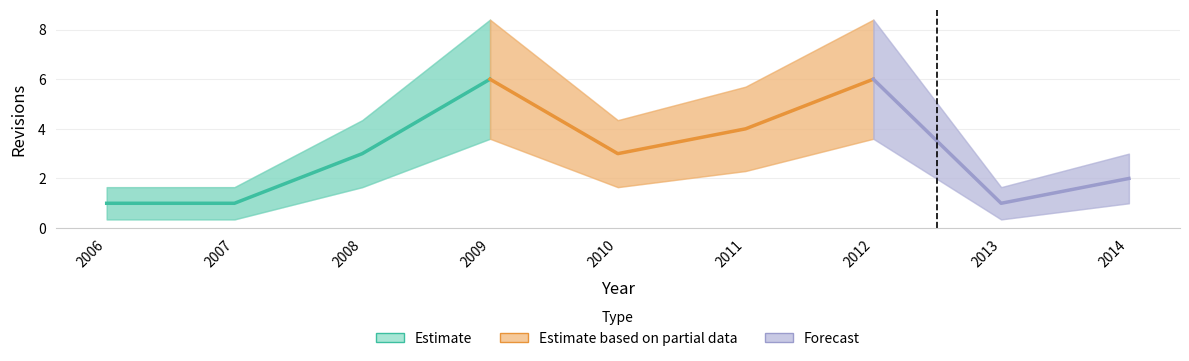

Rank the categories by value from highest to lowest.

2009-12-31, 2012-12-31, 2011-12-31, 2008-12-31, 2010-12-31, 2014-12-31, 2006-12-31, 2007-12-31, 2013-12-31